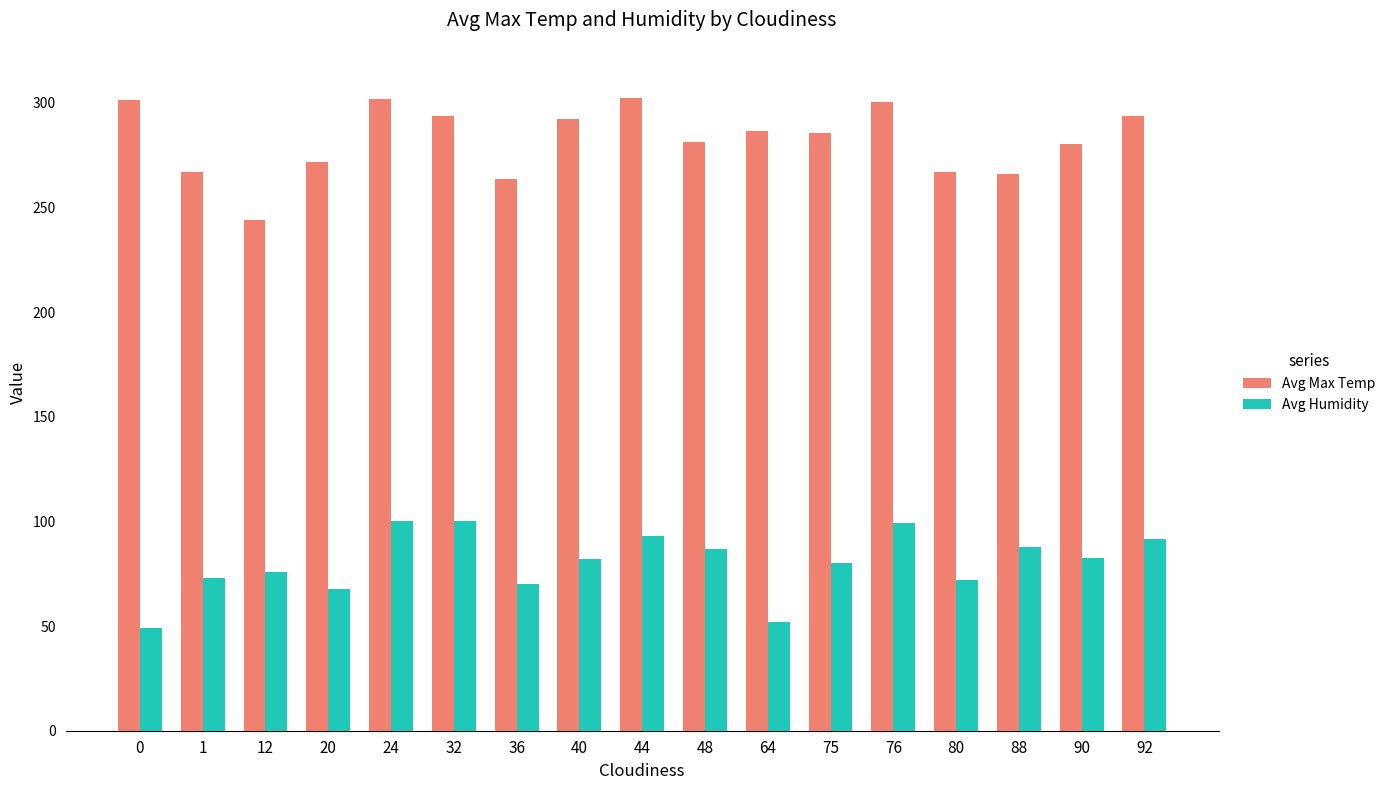

List the series in order of their overall mean, highest first.

Avg Max Temp, Avg Humidity